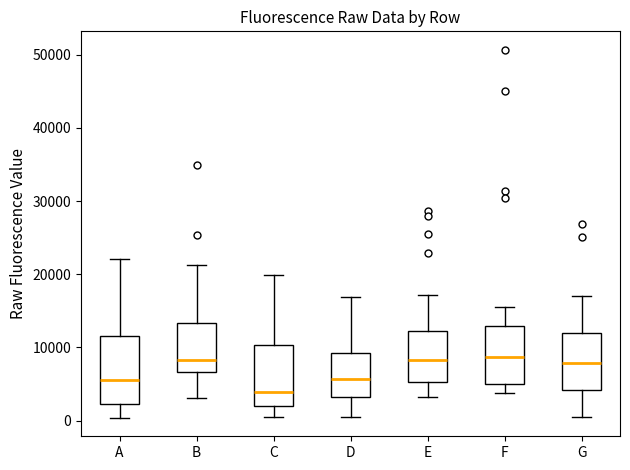

Which box is the tallest, from its lower edge to its upper edge?

A